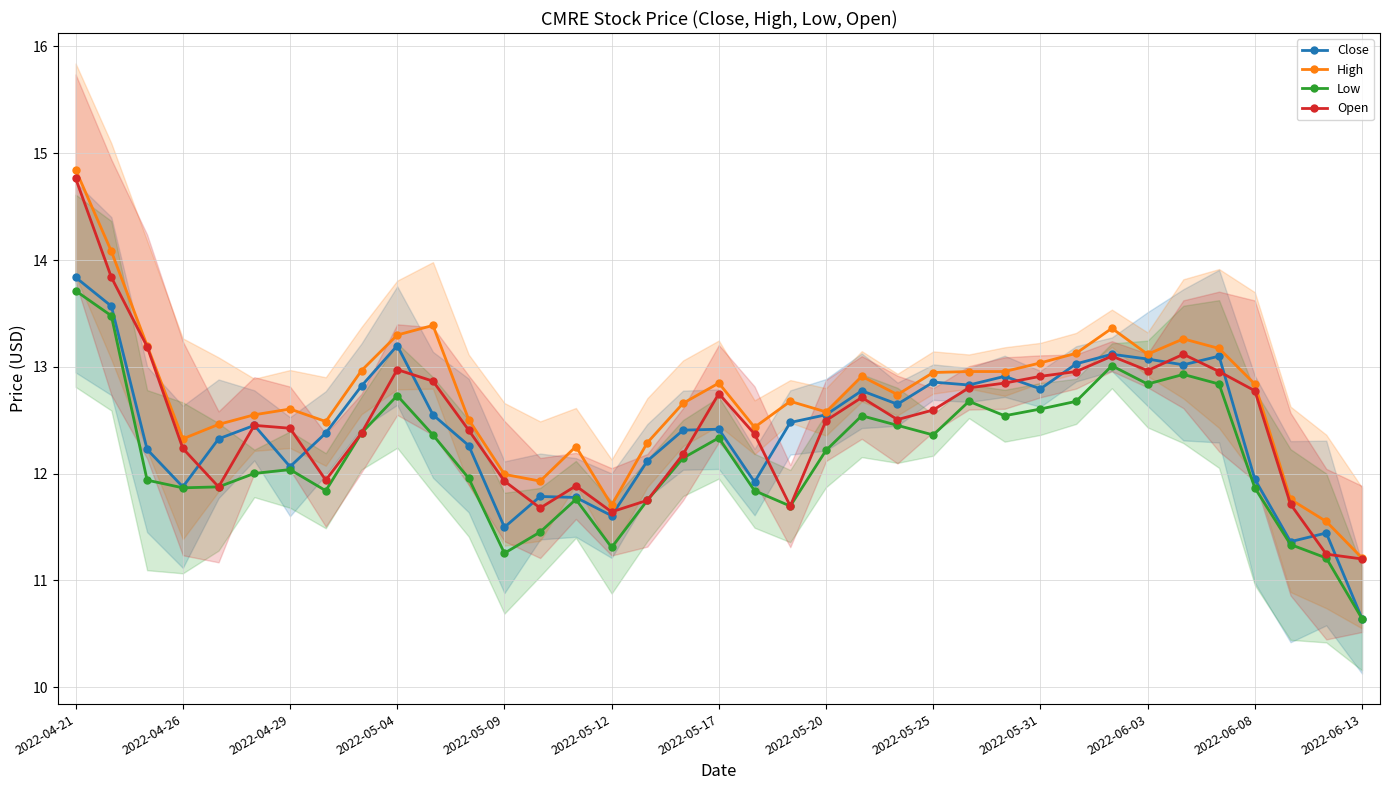

What position from the left is 16?

17